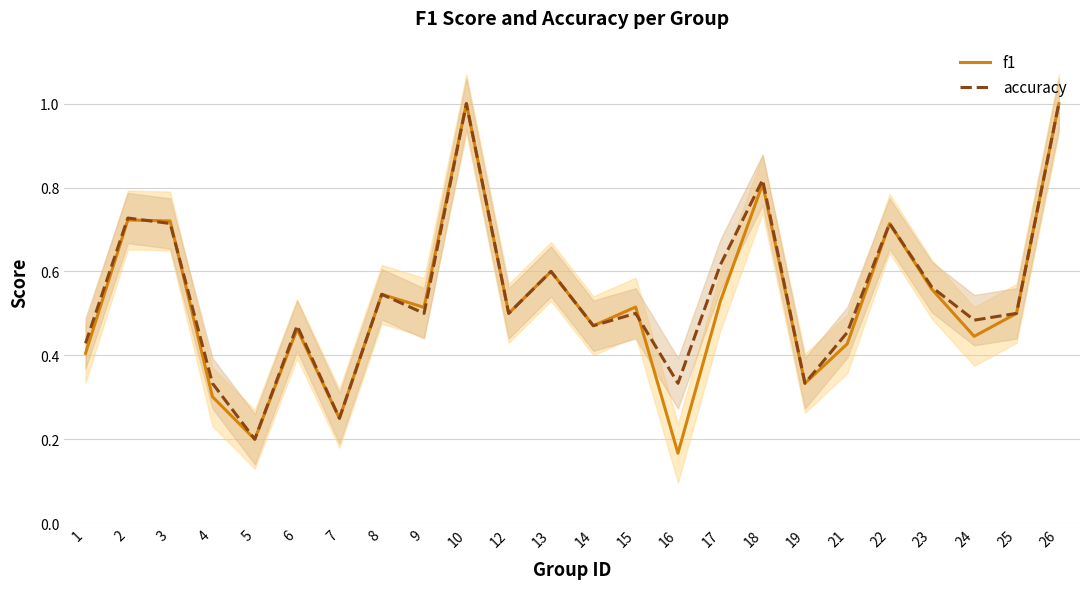

True or false: f1 has a value of 1.2 at 3.

False